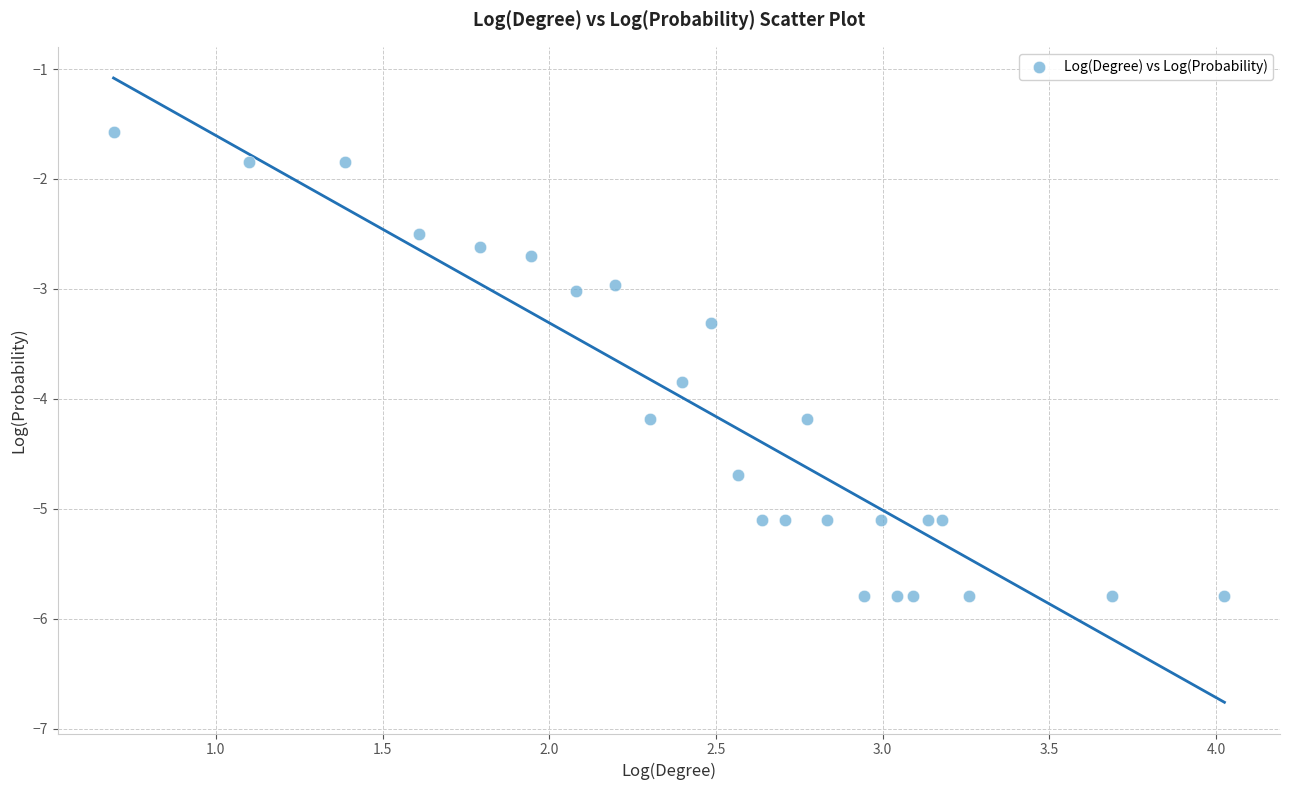

What is the range of X values (max minus min)?

3.3